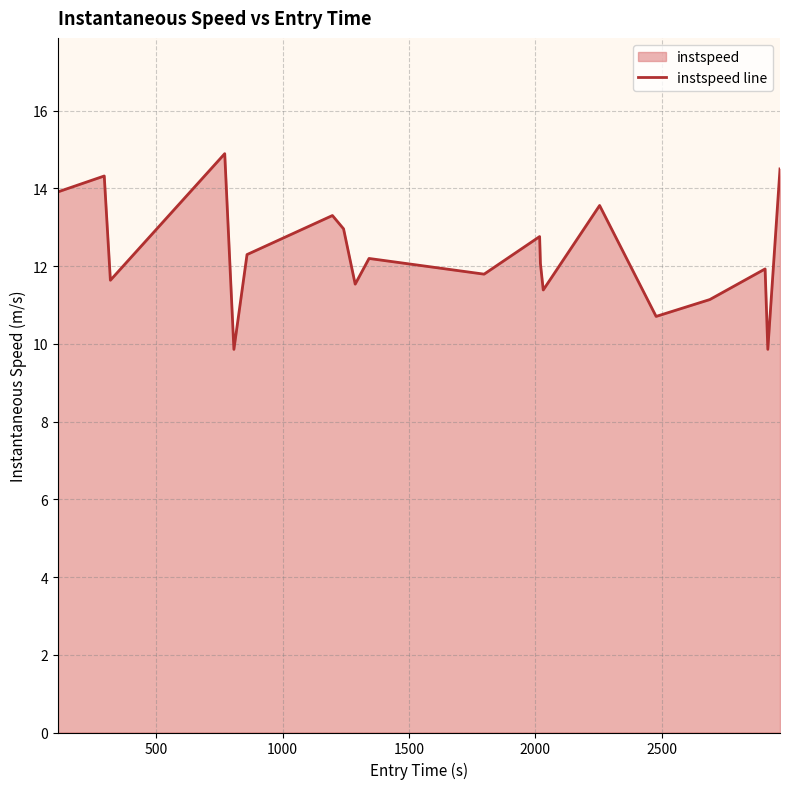

How many interior local valleys (lower than both neighbors) does the data have?

7